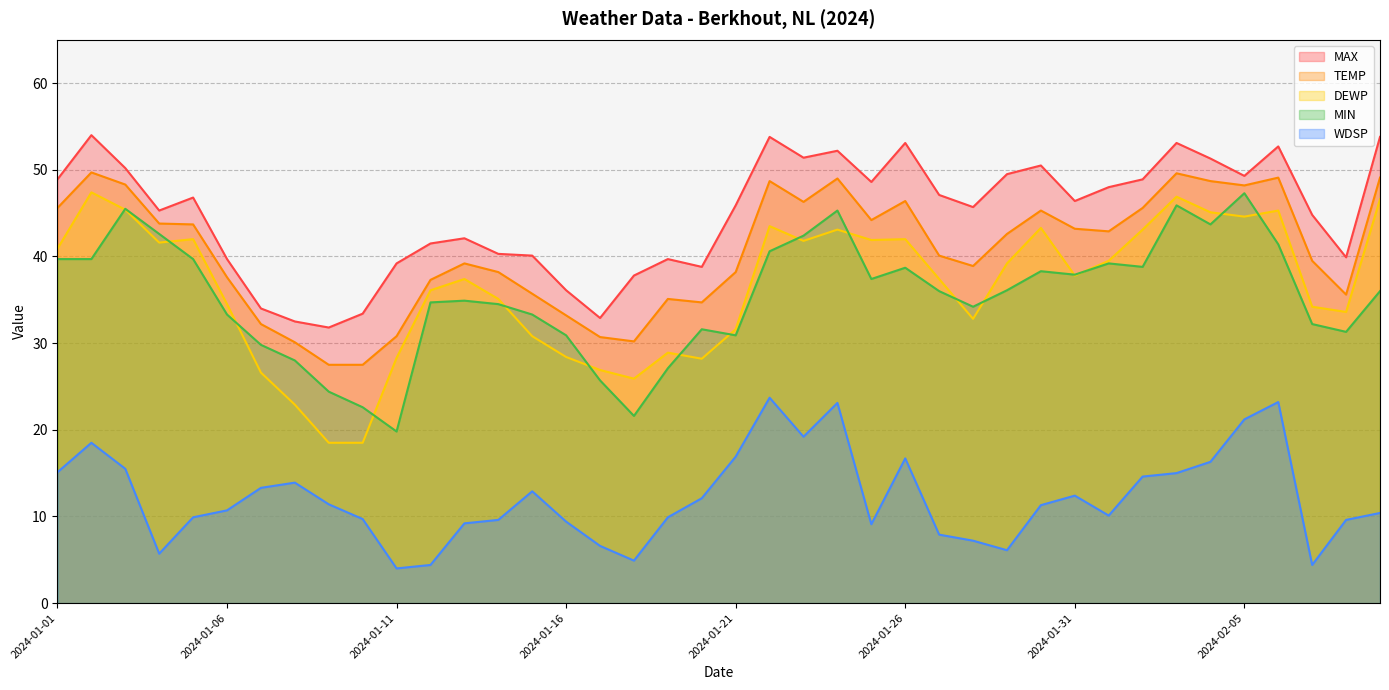

What is the approximate value of TEMP at 2024-01-06?

37.6